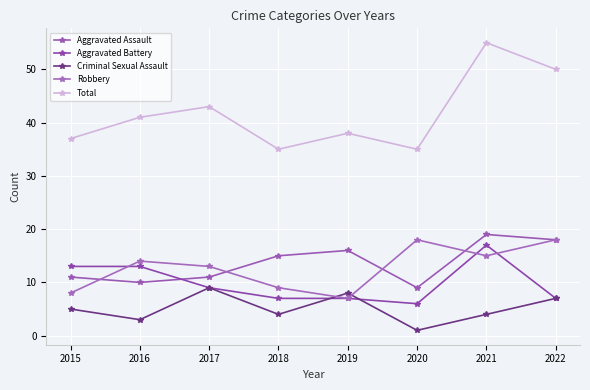

Rank the series at 2020 from highest to lowest value.

Total, Robbery, Aggravated Assault, Aggravated Battery, Criminal Sexual Assault